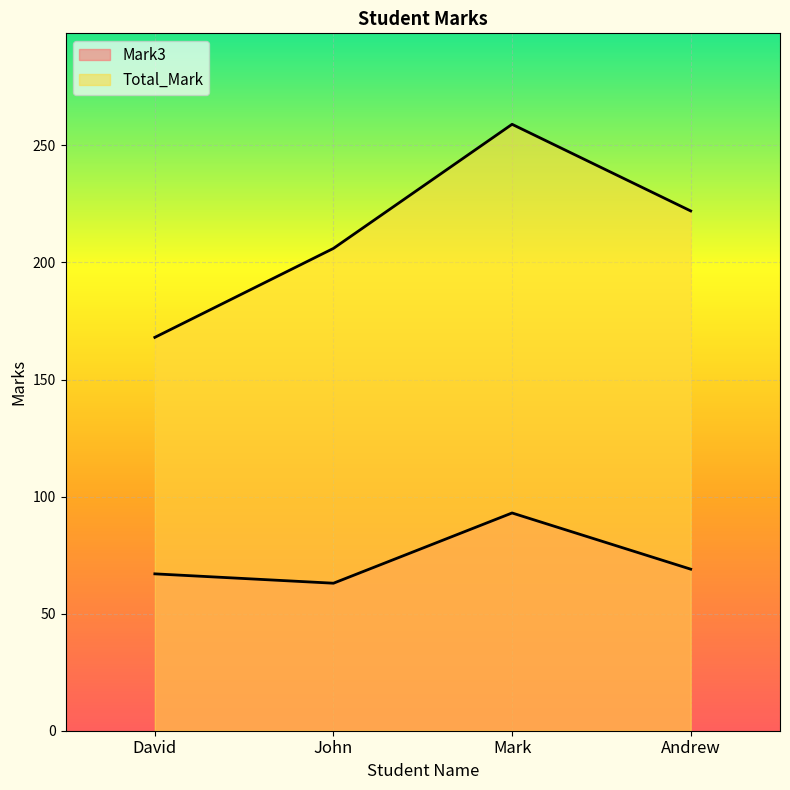

Reading right to left, transcribe all the data shown in this chart.

Mark3: Andrew=69	Mark=93	John=63	David=67
Total_Mark: Andrew=222	Mark=259	John=206	David=168